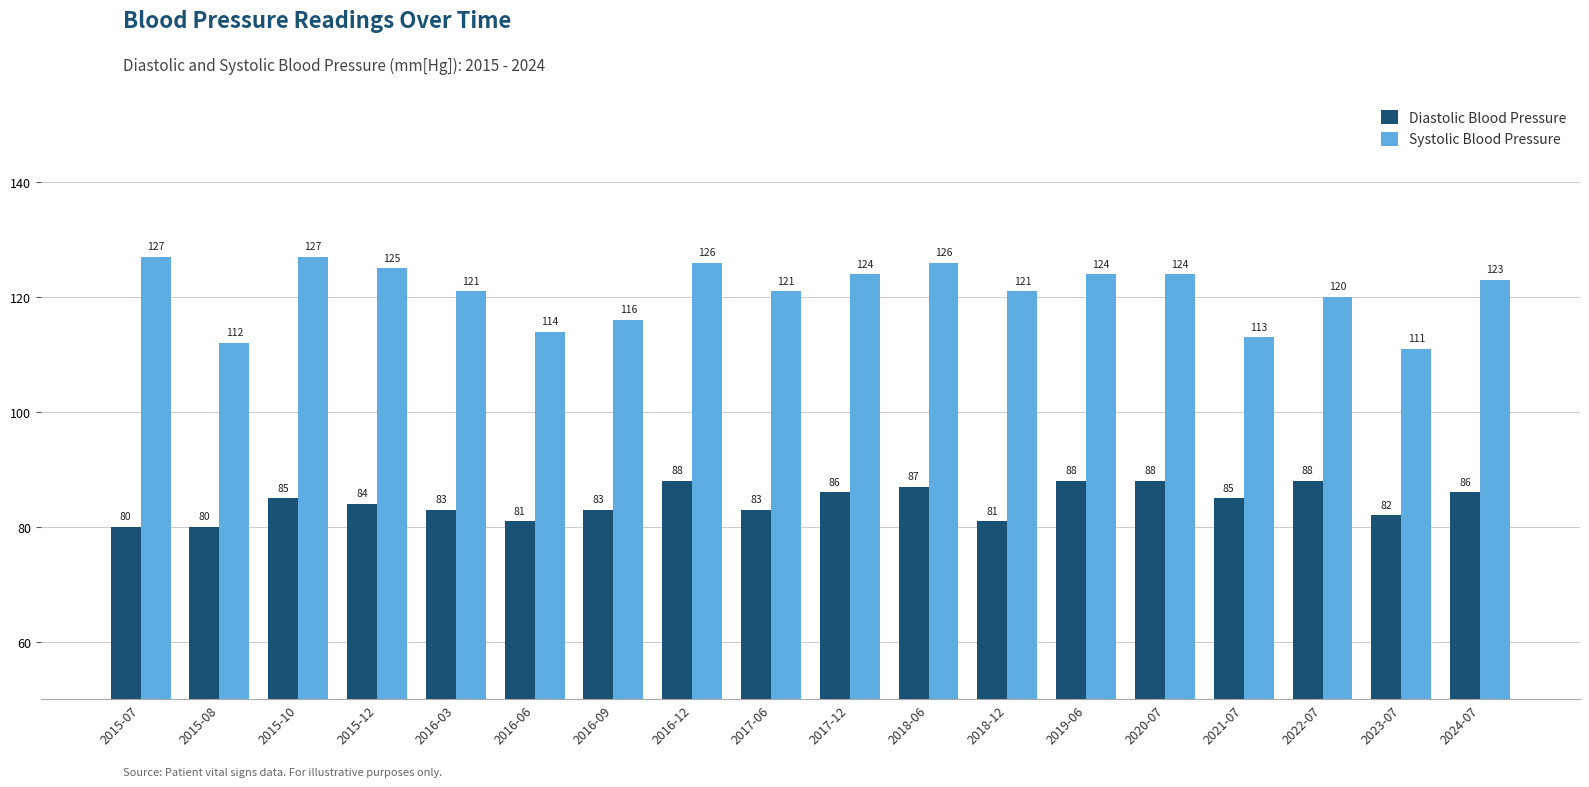

Rank the series by their average value, from lowest to highest.

Diastolic Blood Pressure, Systolic Blood Pressure